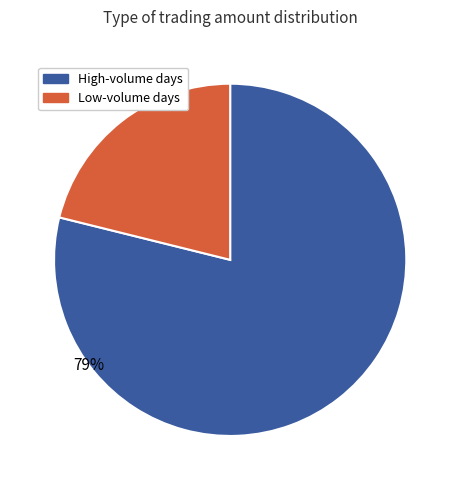

Is there a majority slice in this chart?

Yes